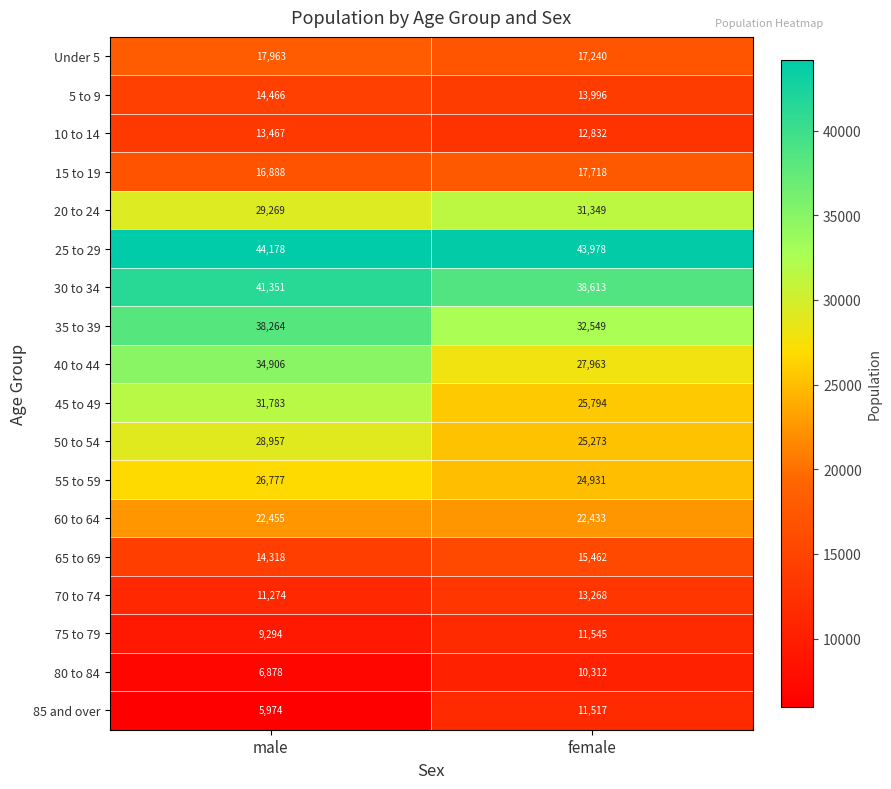

Rank the series at male from lowest to highest value.

85 and over, 80 to 84, 75 to 79, 70 to 74, 10 to 14, 65 to 69, 5 to 9, 15 to 19, Under 5, 60 to 64, 55 to 59, 50 to 54, 20 to 24, 45 to 49, 40 to 44, 35 to 39, 30 to 34, 25 to 29